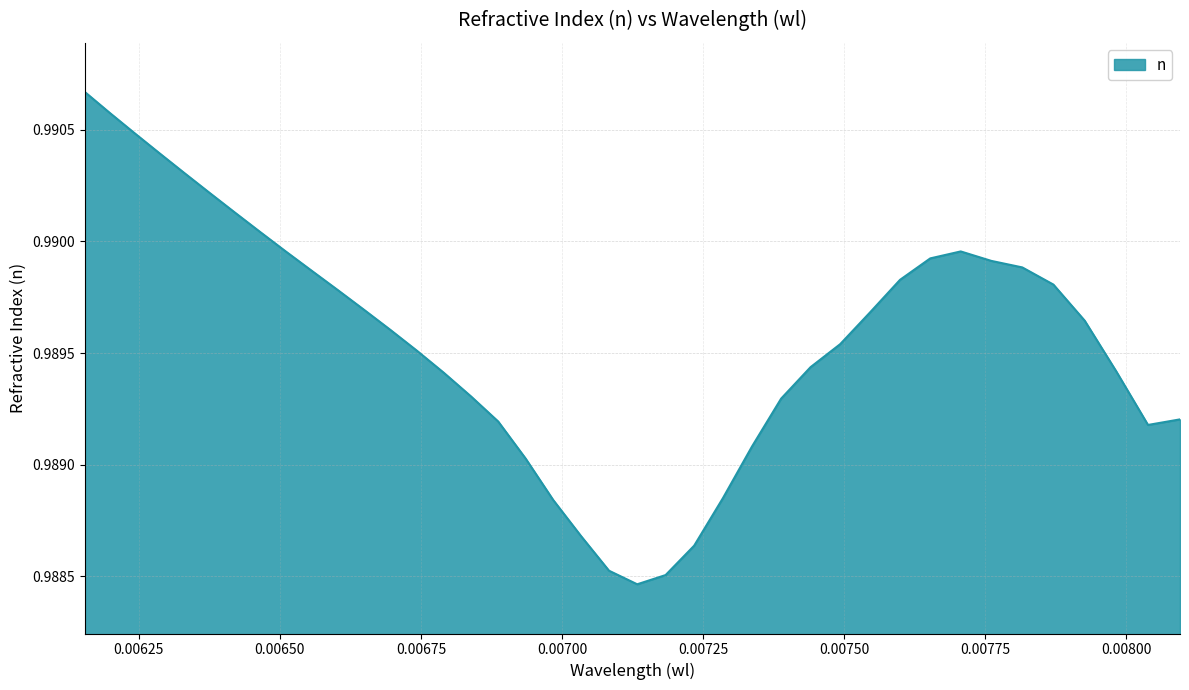

What is the label of the 11th point from the right?

0.007545615